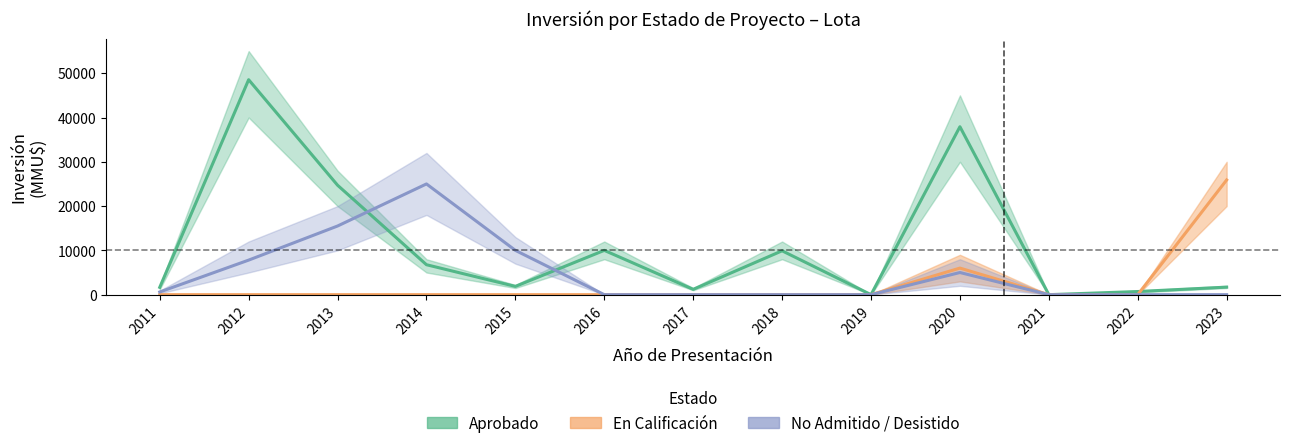

What is the difference between the maximum and minimum values in the No Admitido / Desistido series?

25000